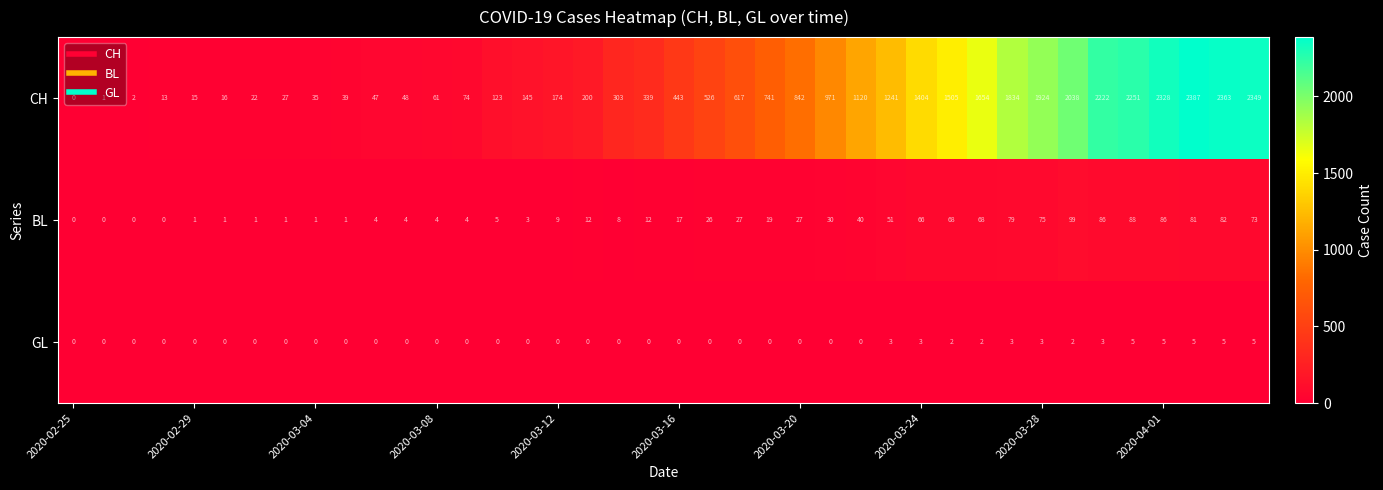

What is the maximum value shown in the chart?

2387